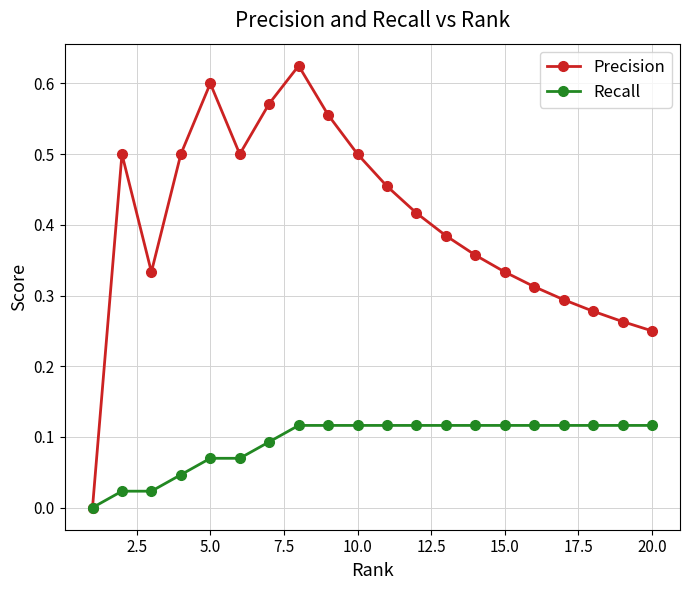

List the series in order of their peak value, highest first.

Precision, Recall